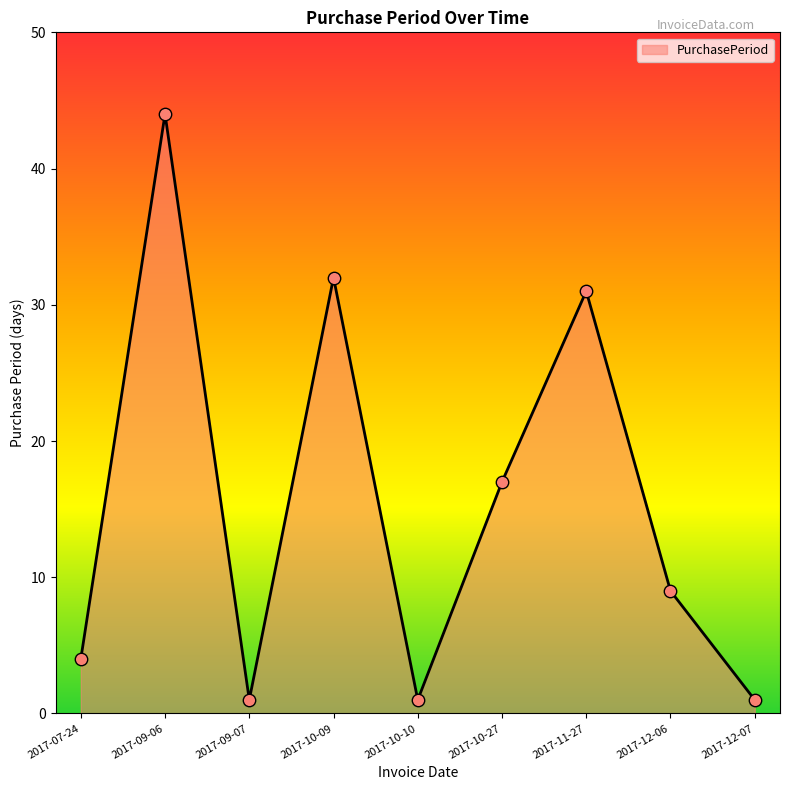

Which has a higher value, 2017-10-27 or 2017-09-06?

2017-09-06